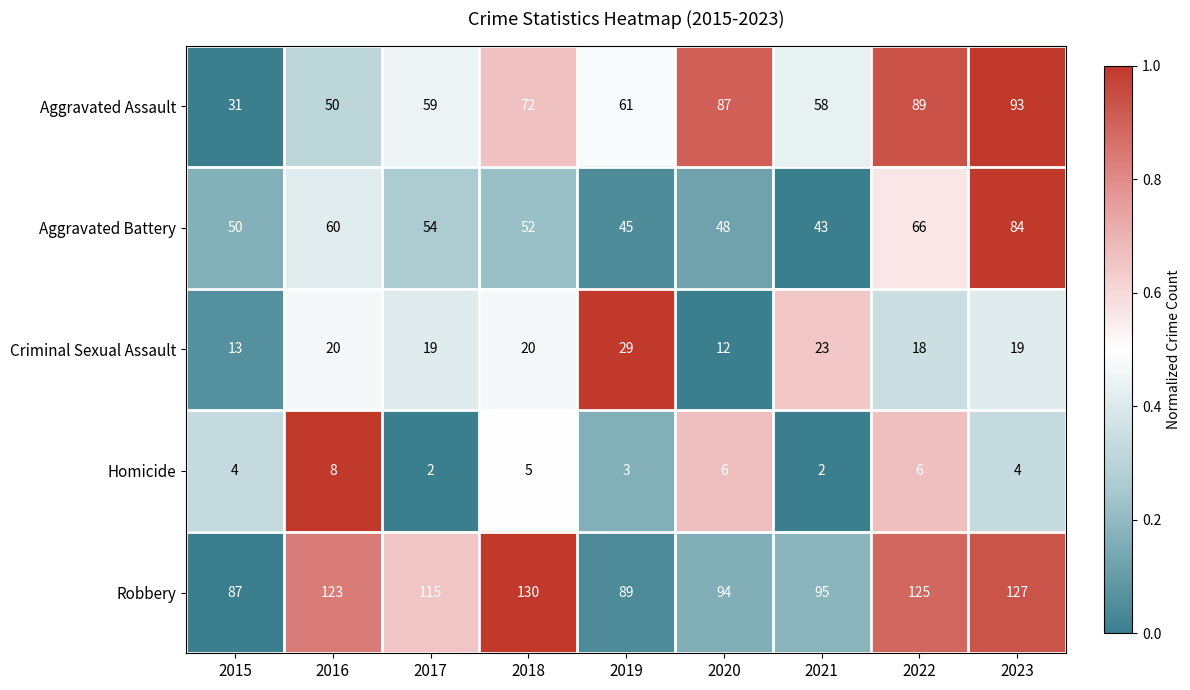

What is the lowest value of the Criminal Sexual Assault series?

12